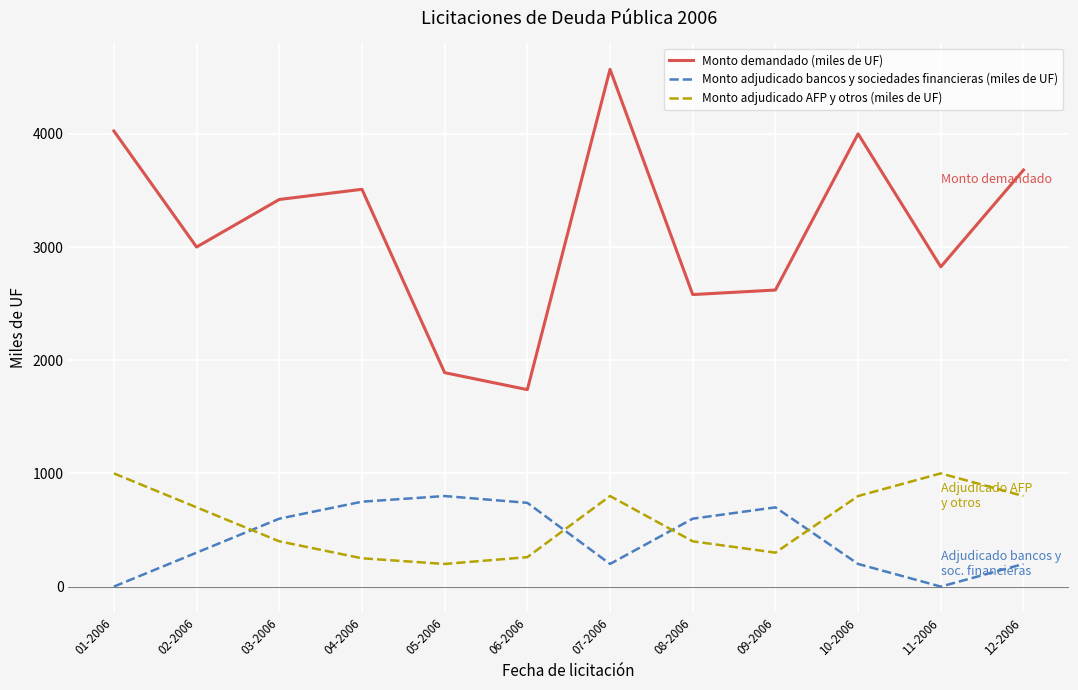

Is it true that Monto adjudicado bancos y sociedades financieras (miles de UF) equals 306 at 01-2006?

False